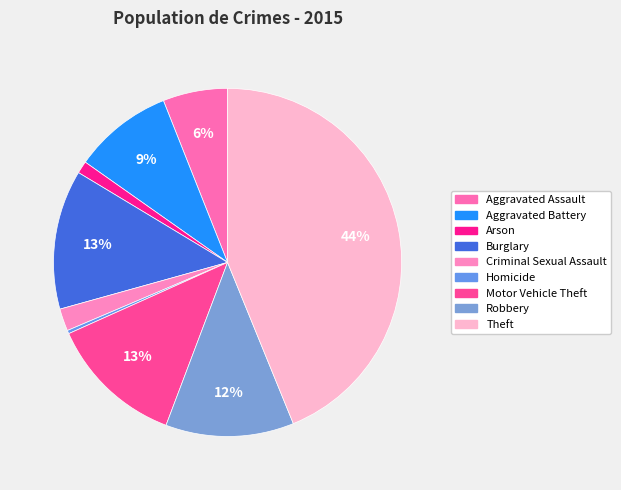

How much of the chart is everything except Robbery?

88.1%